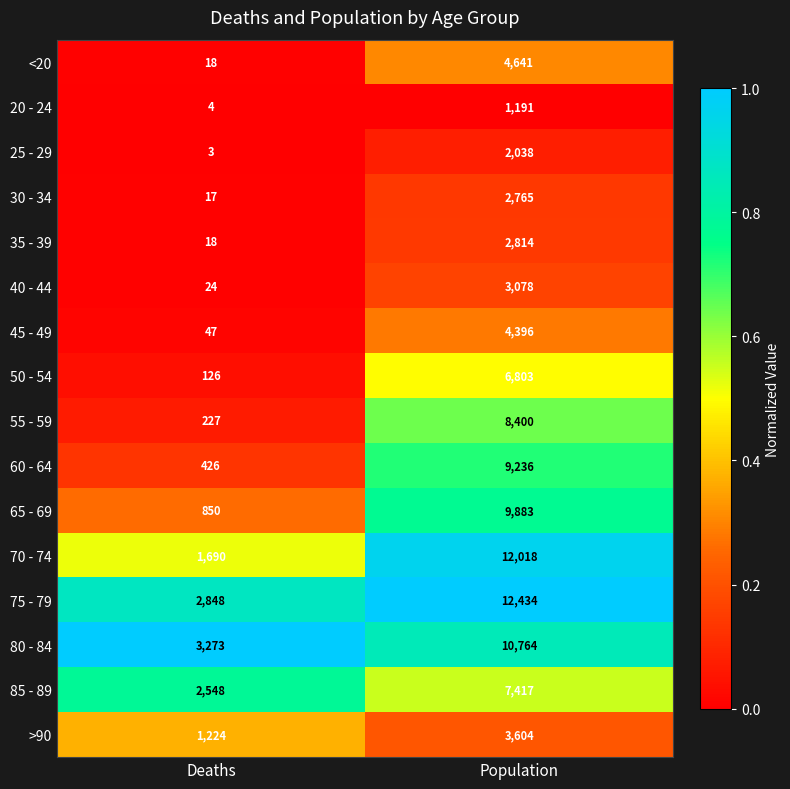

How many data points does each series have?

2